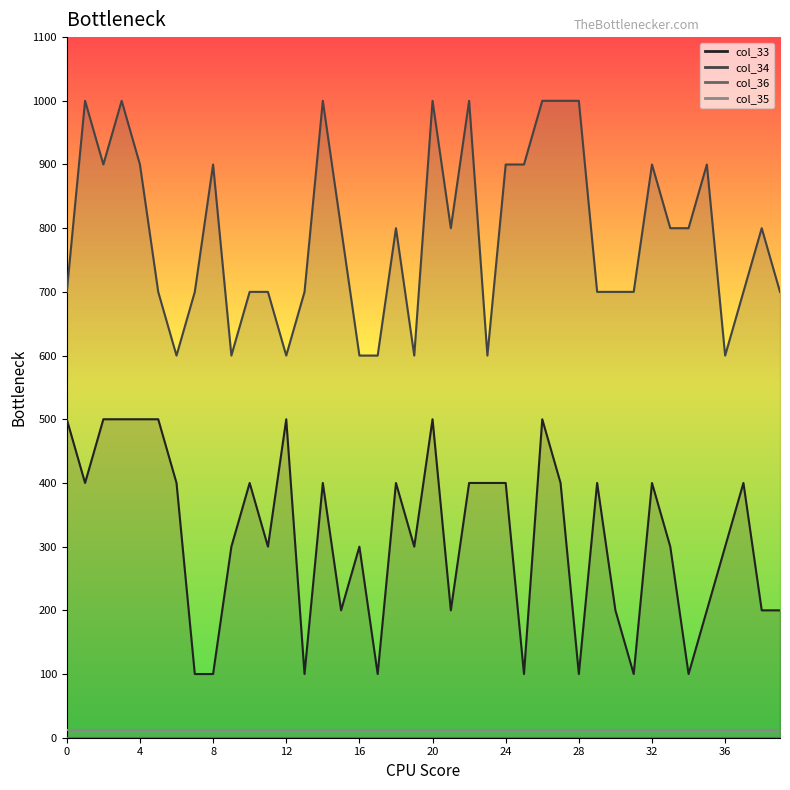

How many lines are shown in the chart?

4